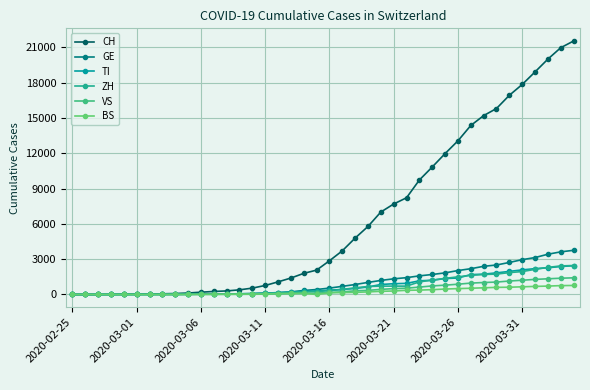

Which series has the largest total across all categories?

CH